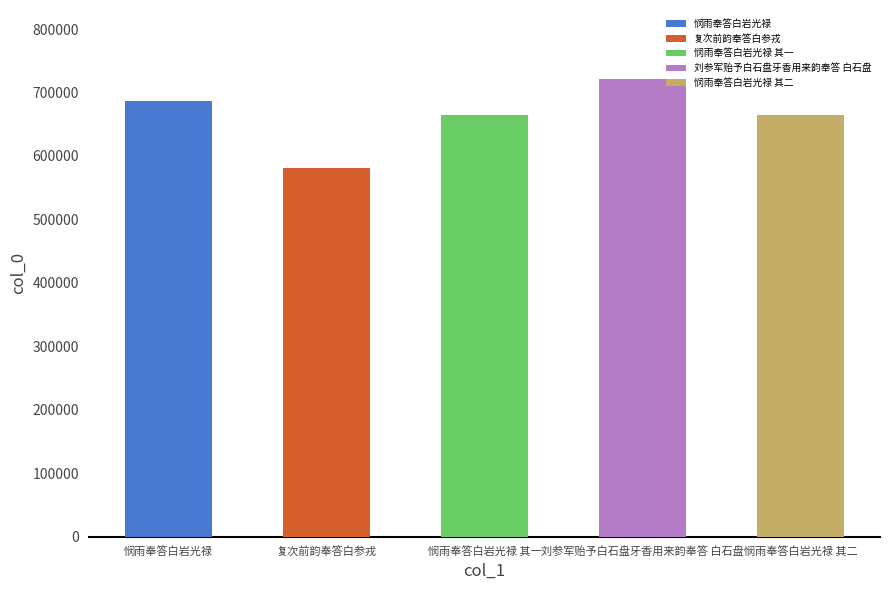

Between 悯雨奉答白岩光禄 其二 and 复次前韵奉答白参戎, which is larger?

悯雨奉答白岩光禄 其二